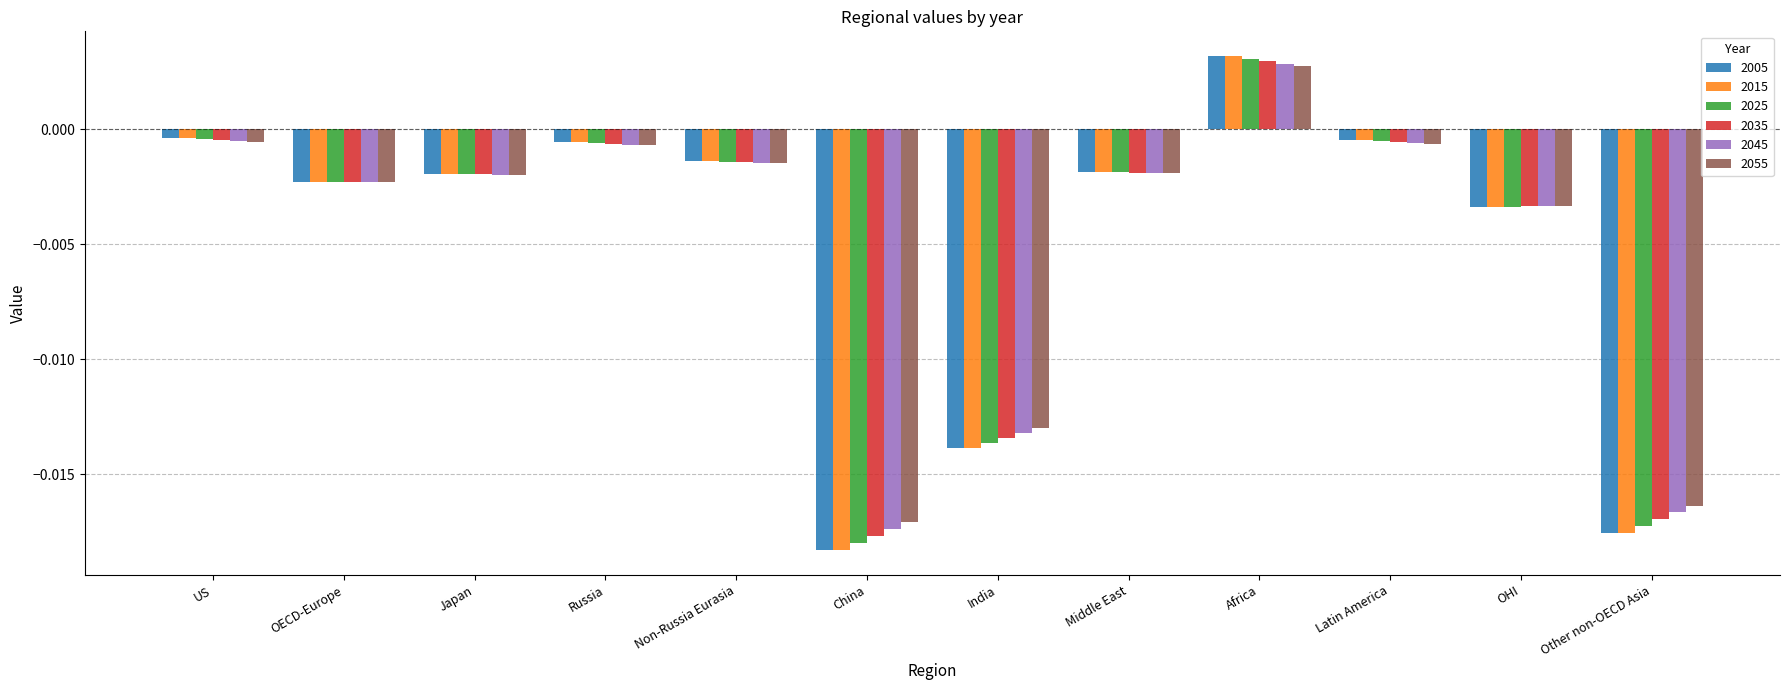

Is the value of 2045 at Africa greater than the value of 2025 at Non-Russia Eurasia?

Yes